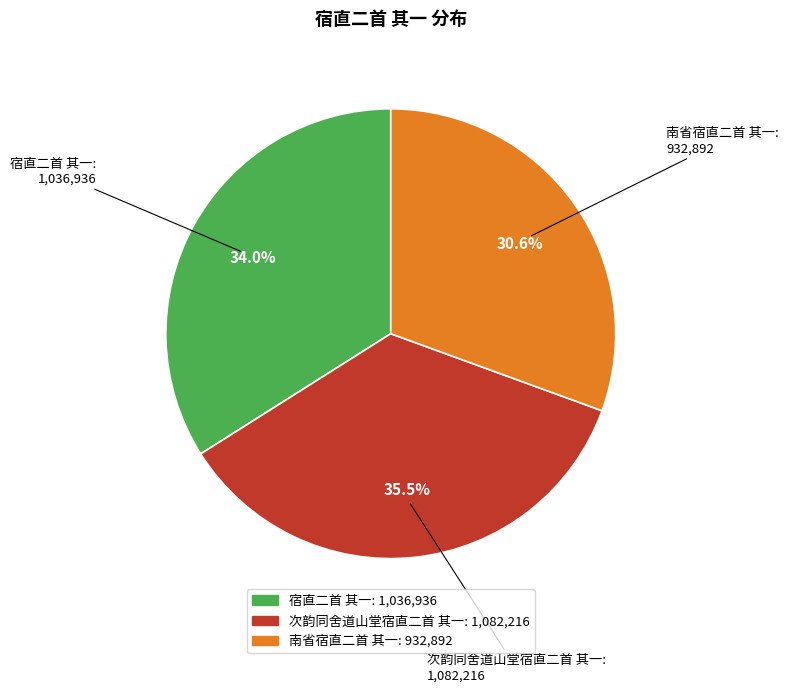

How many slices are in this pie chart?

3